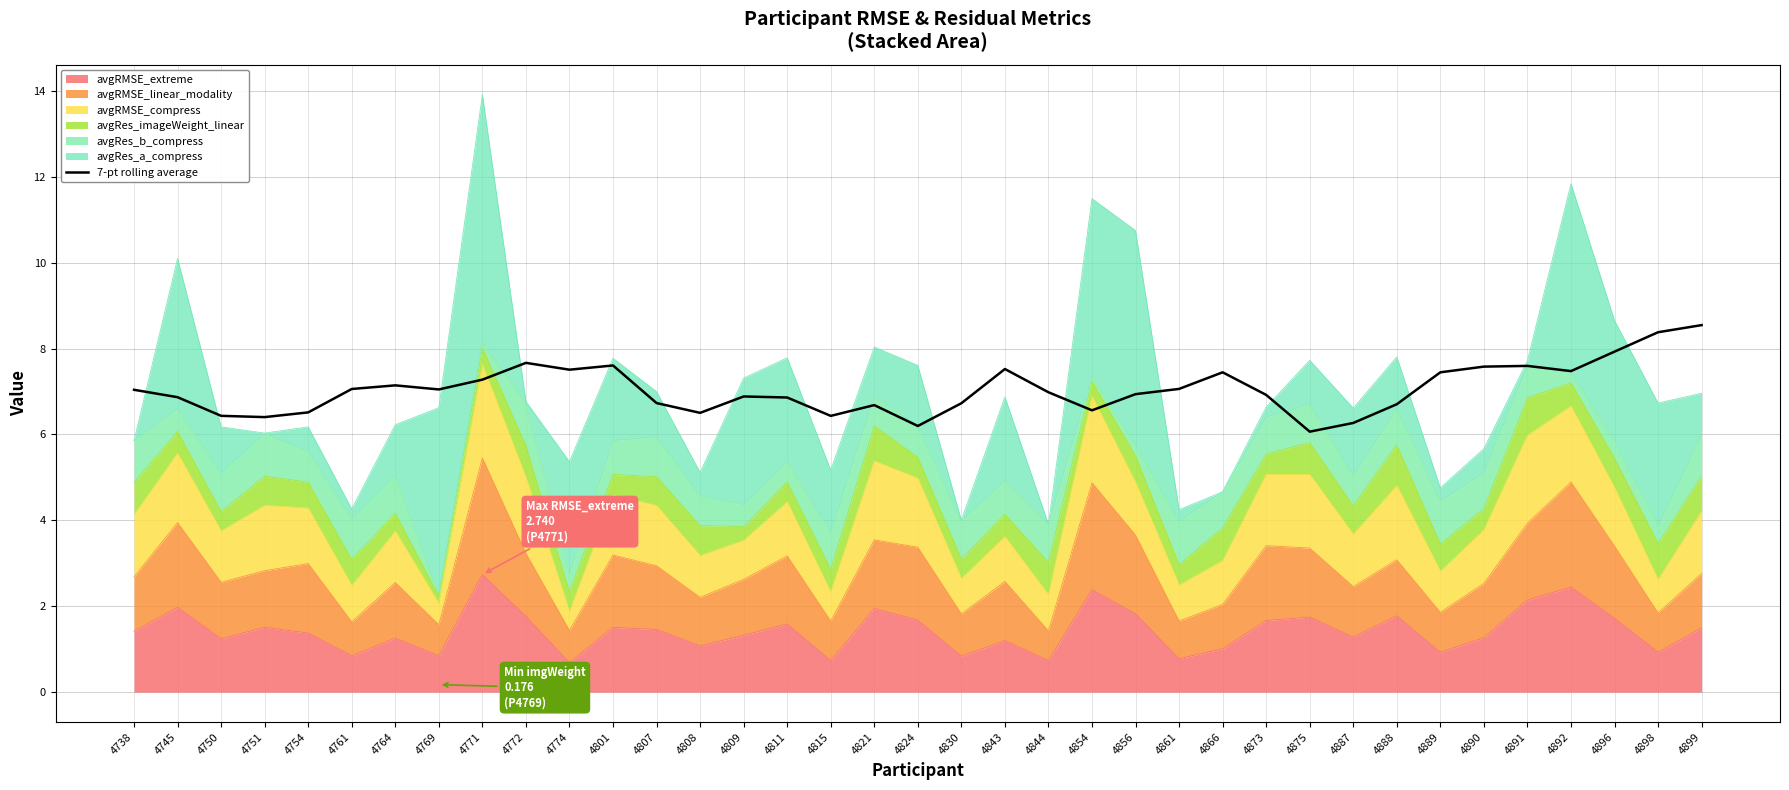

What is the value of the 36th point from the left?

8.4